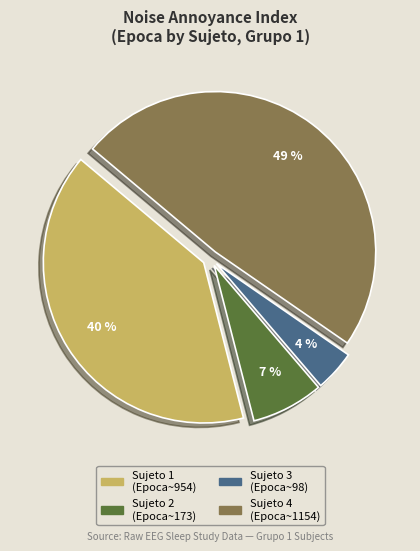

Is there a majority slice in this chart?

No